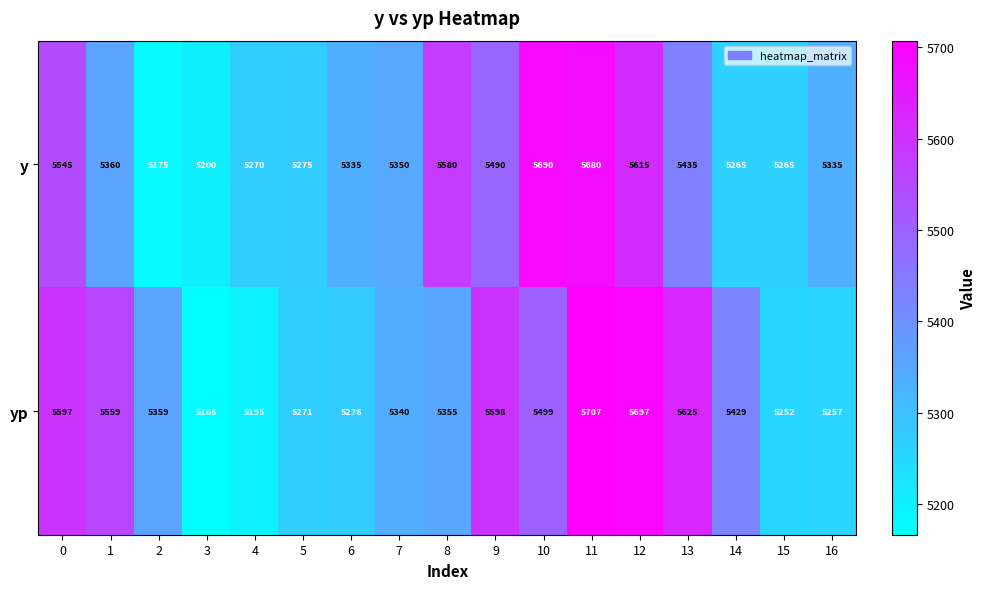

Which series changed the most between 0 and 16?

yp